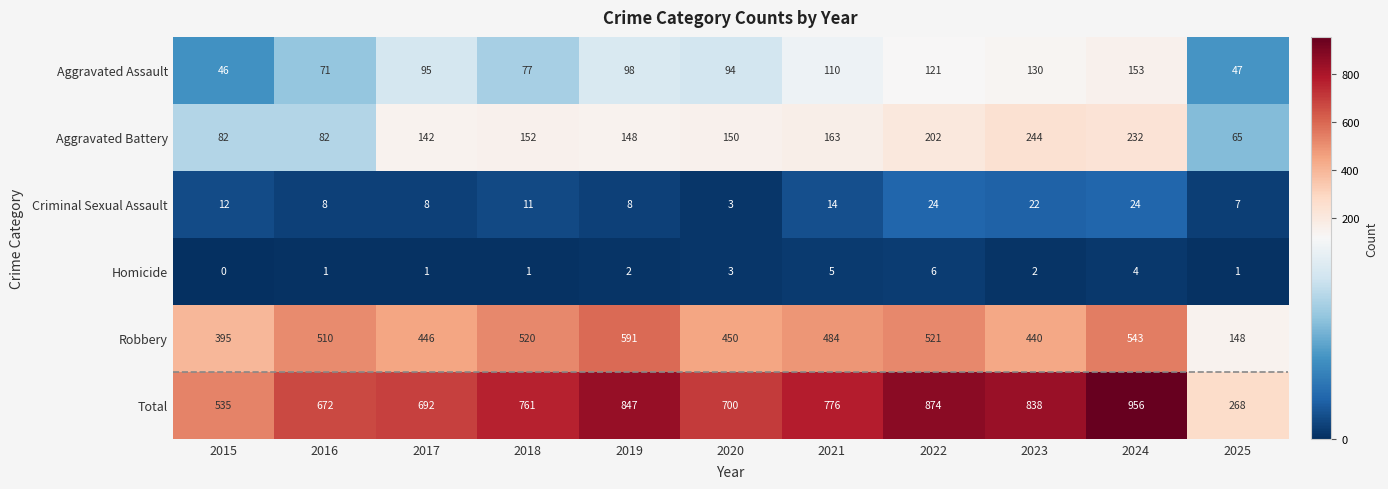

List the series in order of their peak value, lowest first.

Homicide, Criminal Sexual Assault, Aggravated Assault, Aggravated Battery, Robbery, Total